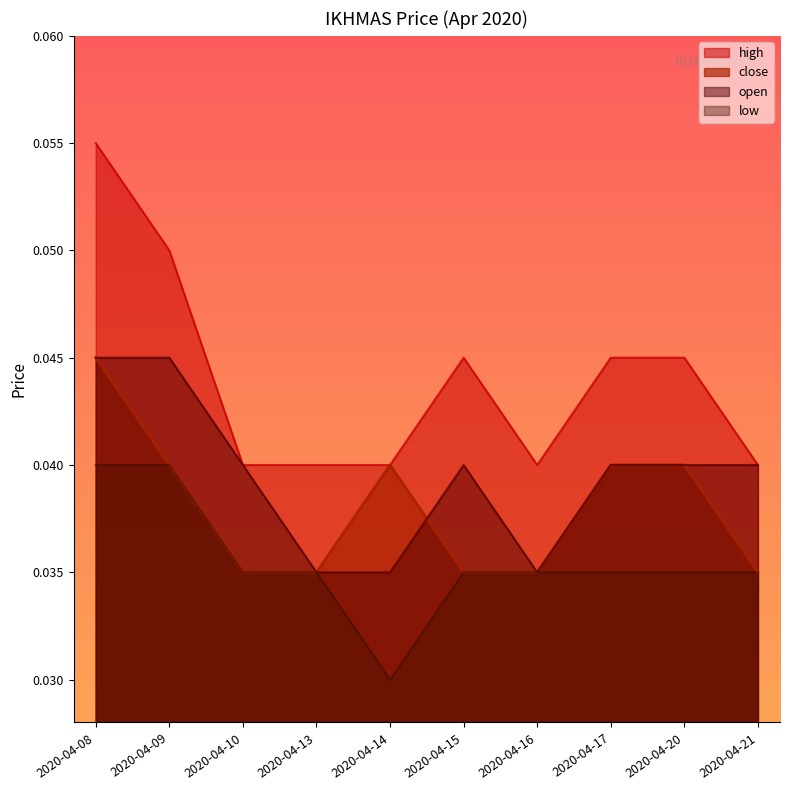

Reading left to right, what are all the values shown in this chart?

close: 2020-04-08=0.0	2020-04-09=0.0	2020-04-10=0.0	2020-04-13=0.0	2020-04-14=0.0	2020-04-15=0.0	2020-04-16=0.0	2020-04-17=0.0	2020-04-20=0.0	2020-04-21=0.0
high: 2020-04-08=0.1	2020-04-09=0.1	2020-04-10=0.0	2020-04-13=0.0	2020-04-14=0.0	2020-04-15=0.0	2020-04-16=0.0	2020-04-17=0.0	2020-04-20=0.0	2020-04-21=0.0
low: 2020-04-08=0.0	2020-04-09=0.0	2020-04-10=0.0	2020-04-13=0.0	2020-04-14=0.0	2020-04-15=0.0	2020-04-16=0.0	2020-04-17=0.0	2020-04-20=0.0	2020-04-21=0.0
open: 2020-04-08=0.0	2020-04-09=0.0	2020-04-10=0.0	2020-04-13=0.0	2020-04-14=0.0	2020-04-15=0.0	2020-04-16=0.0	2020-04-17=0.0	2020-04-20=0.0	2020-04-21=0.0